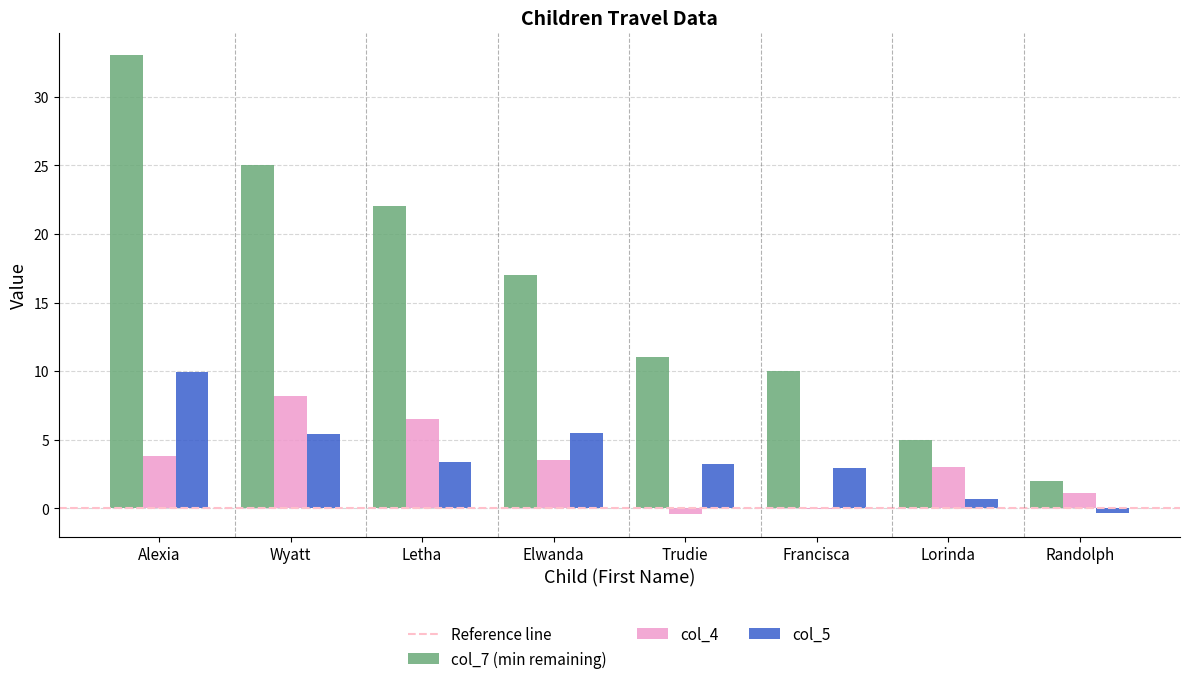

At which category does the chart reach its peak across all series?

Alexia